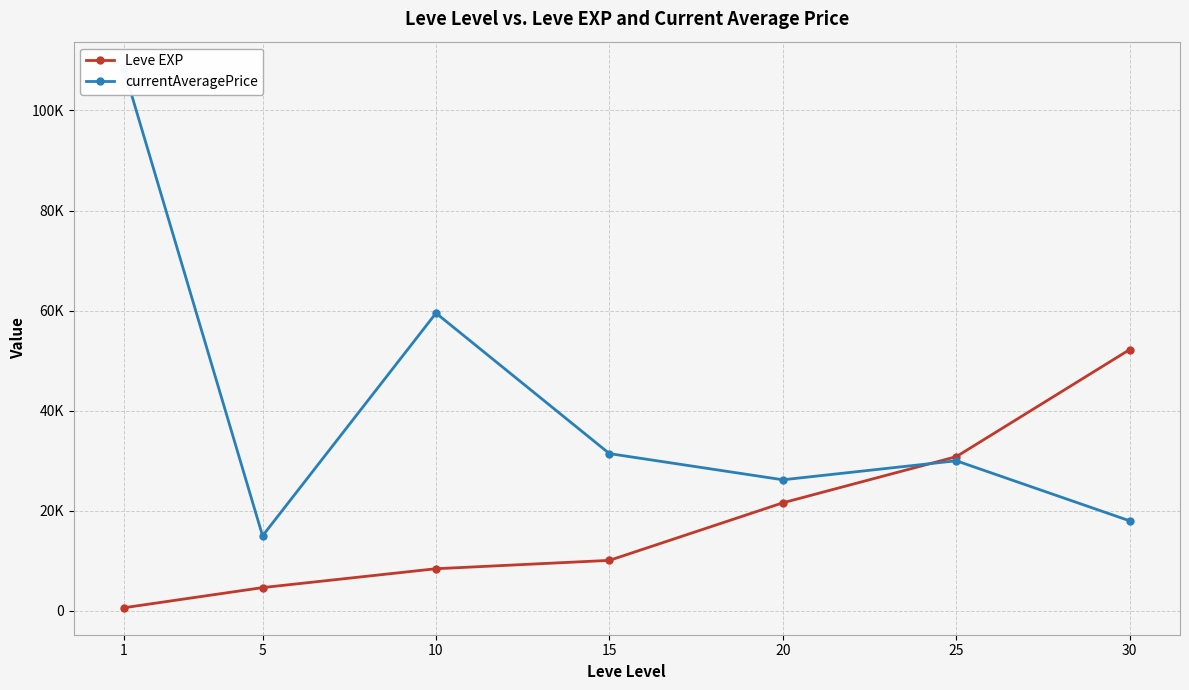

Reading right to left, what are all the values shown in this chart?

Leve EXP: 30=52220.0	25=30820.0	20=21600.0	15=10100.0	10=8430.0	5=4660.0	1=630.0
currentAveragePrice: 30=18000.0	25=30000.0	20=26200.0	15=31430.0	10=59502.5	5=15000.0	1=108352.9